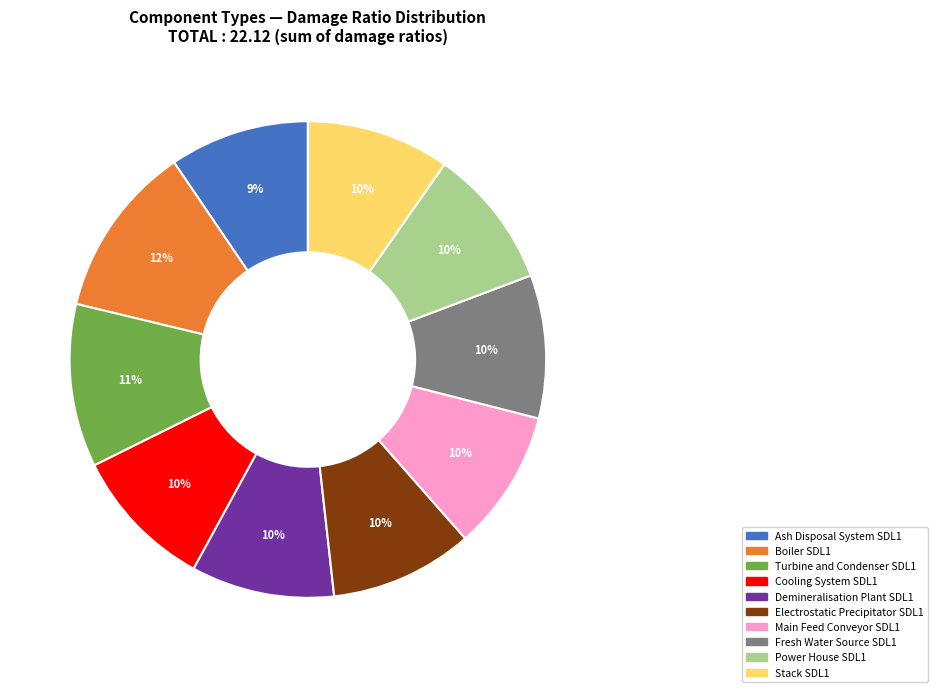

True or false: Main Feed Conveyor SDL1 accounts for 1% of the total.

False